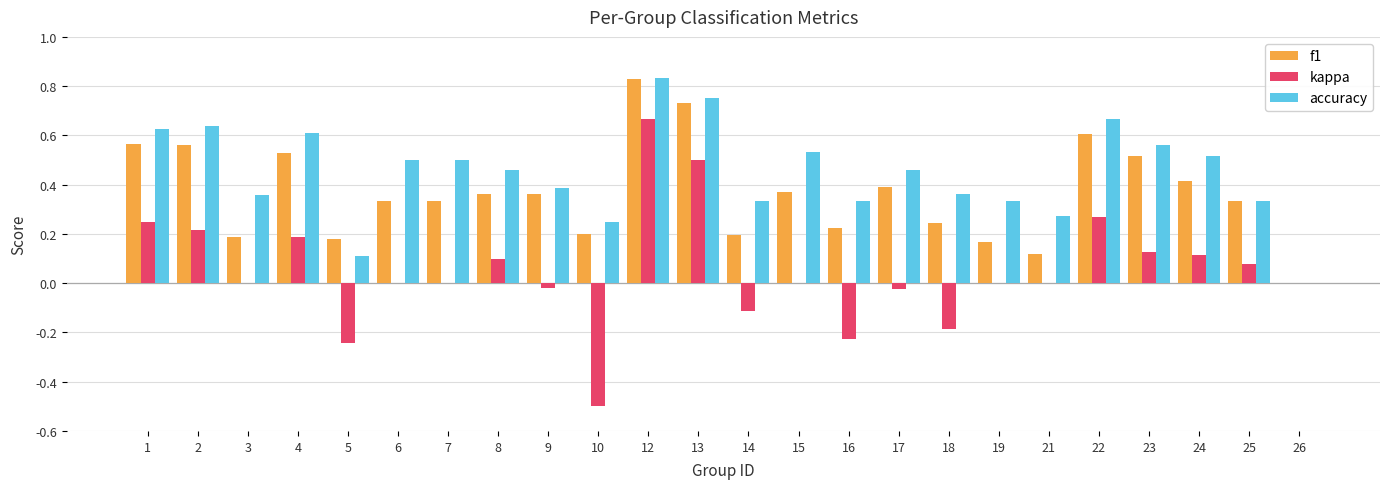

At which category is the sum across all series the highest?

12